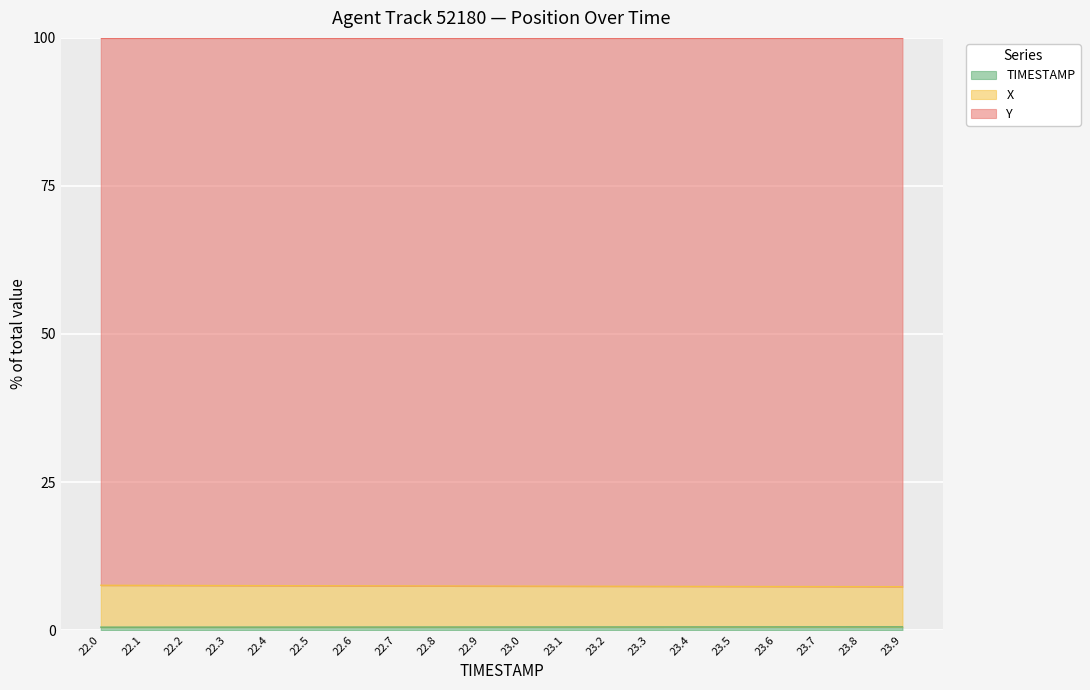

Which series has the widest spread of values?

X